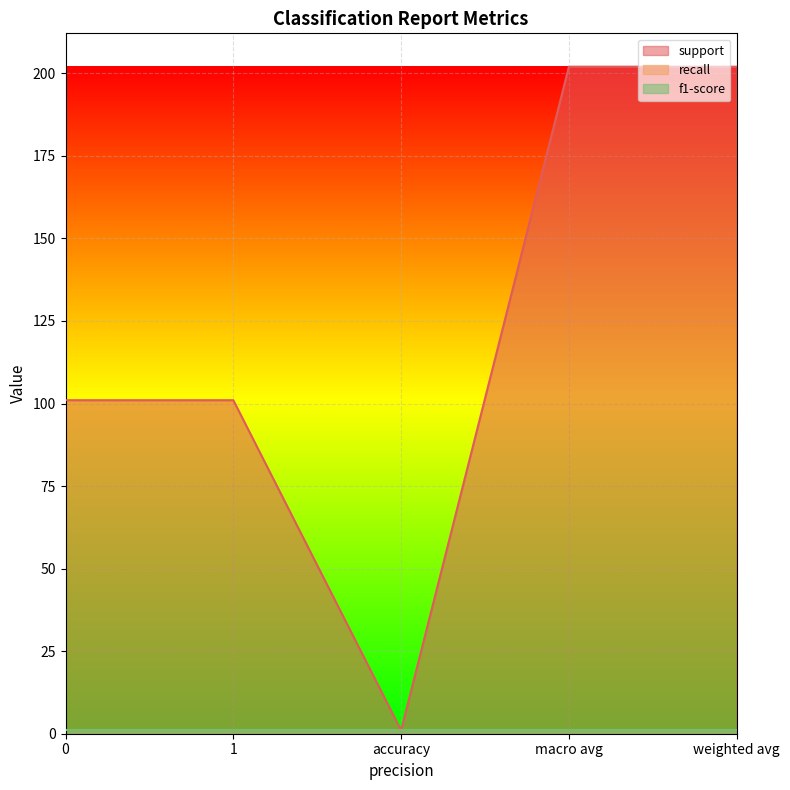

Which category has the highest value across all series?

macro avg